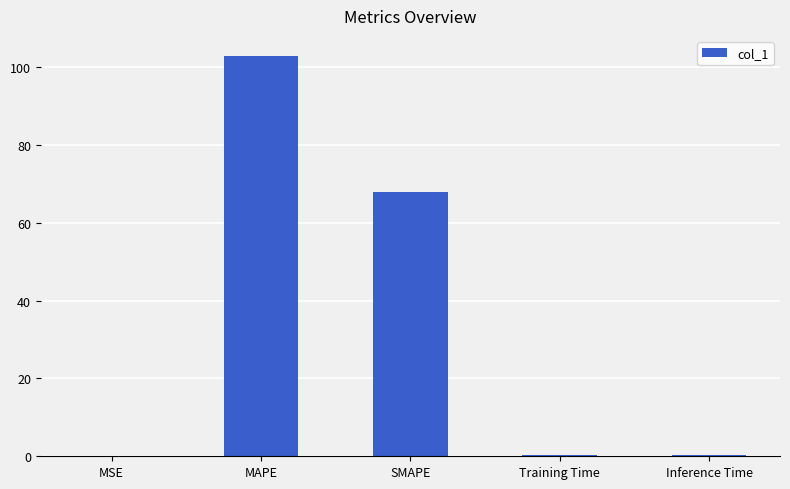

What is the greatest value displayed?

102.9